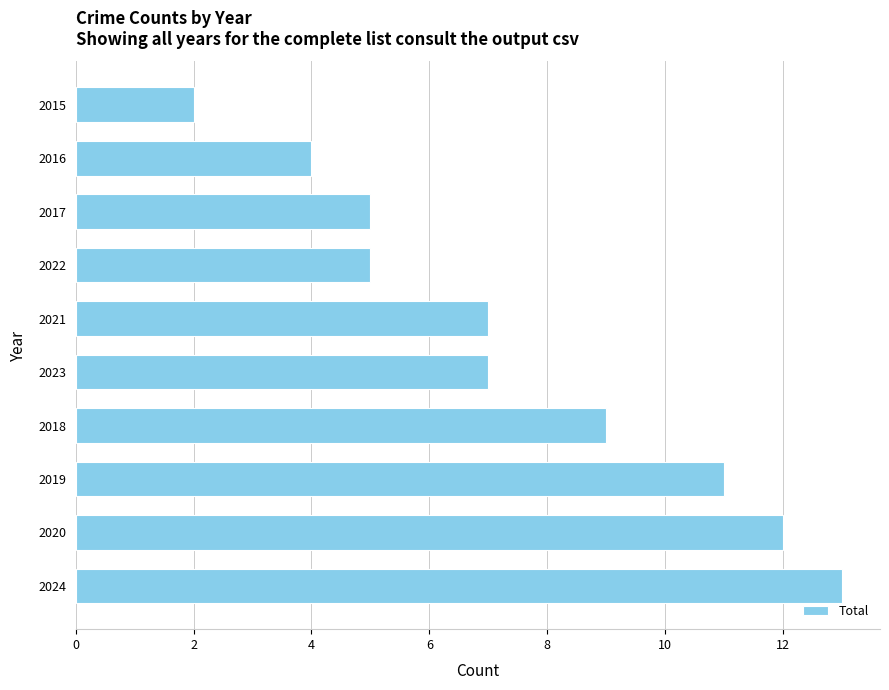

How many bars are there in total?

10